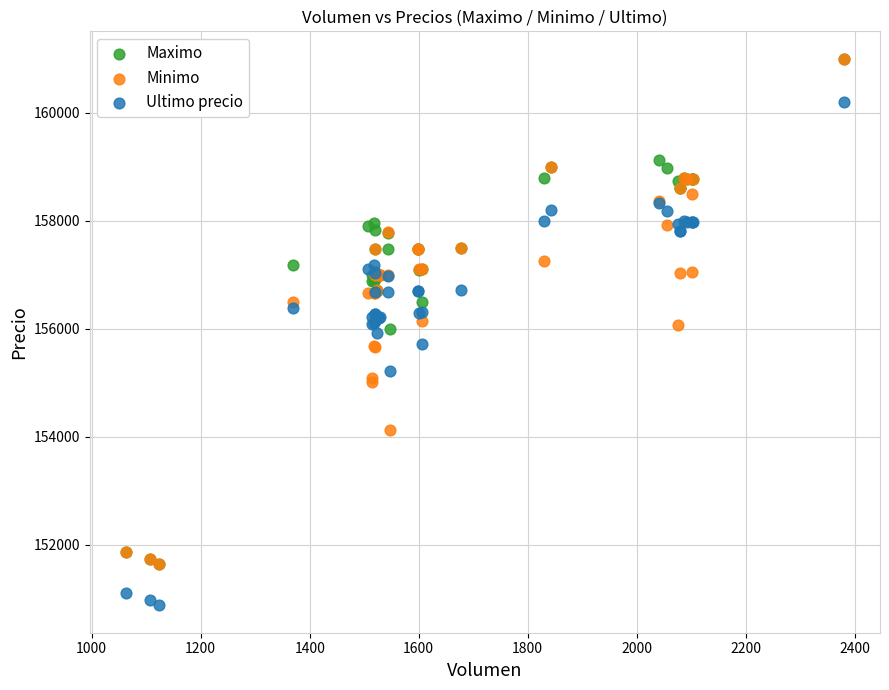

What are all the series names shown in the legend?

Maximo, Minimo, Ultimo precio